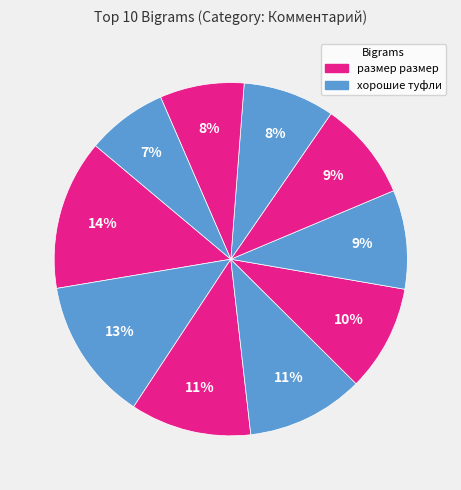

How many segments does this pie chart have?

10